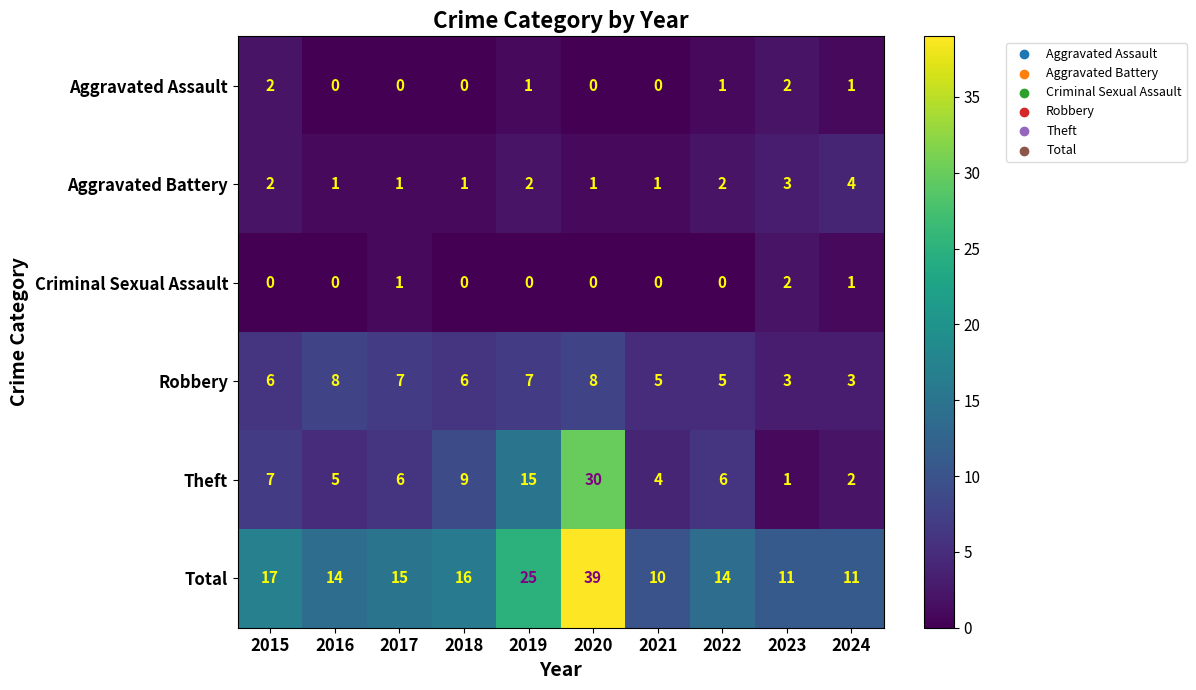

Is it true that Robbery equals 3 at 2023?

True